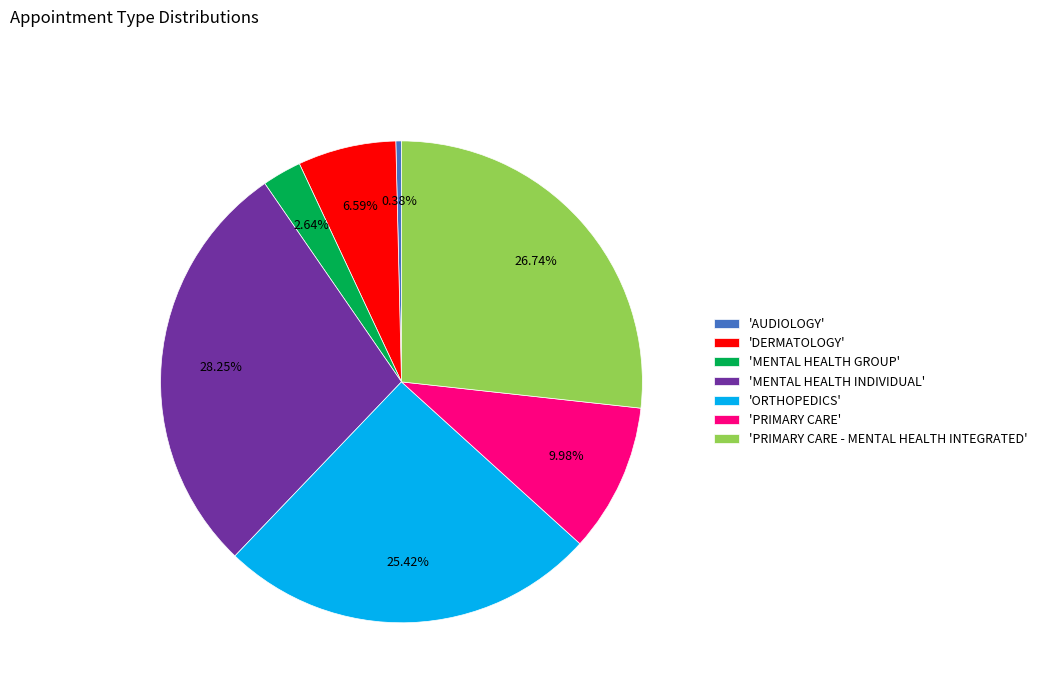

Which category has the biggest portion of the pie?

'MENTAL HEALTH INDIVIDUAL'